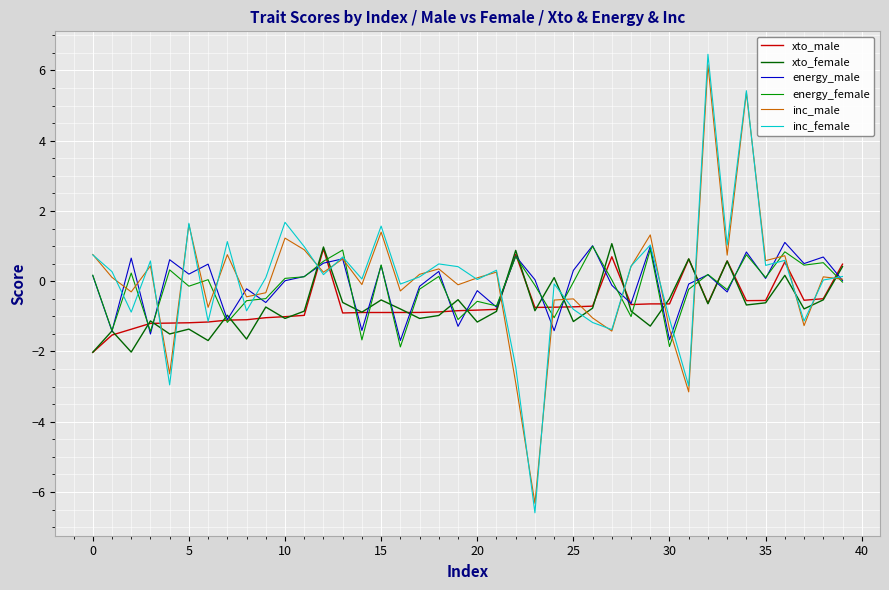

How many categories are shown in the chart?

40